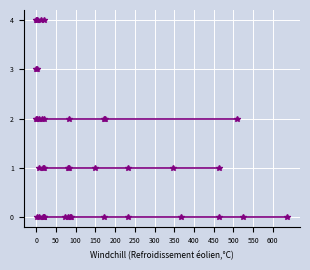

Which label corresponds to the smallest value in the chart?

1